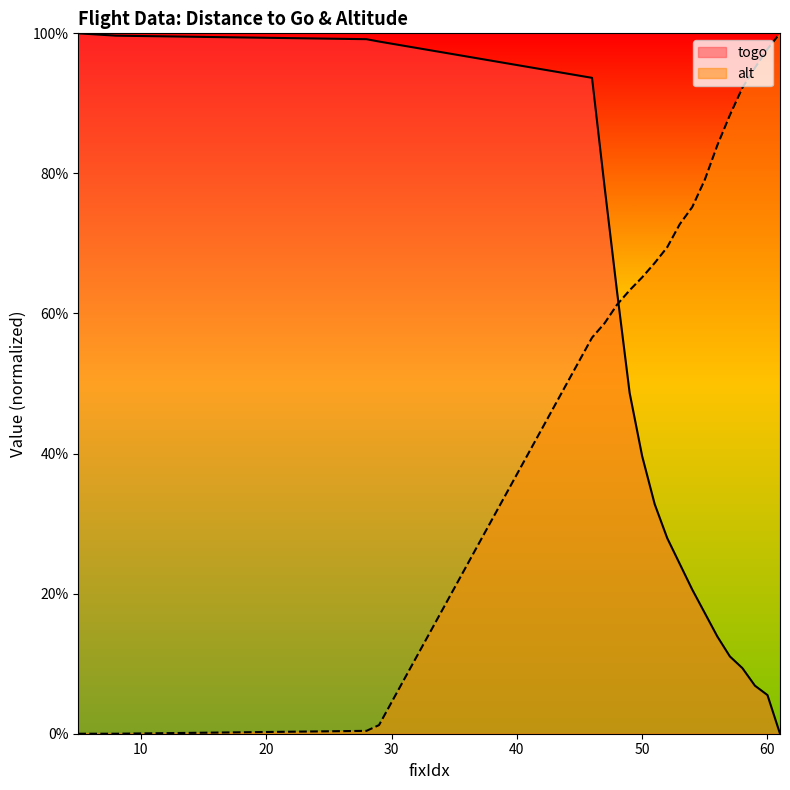

Reading left to right, extract all data points from this chart.

togo: 5=1.0	8=1.0	28=1.0	29=1.0	46=0.9	47=0.8	48=0.6	49=0.5	50=0.4	51=0.3	52=0.3	53=0.2	54=0.2	55=0.2	56=0.1	57=0.1	58=0.1	59=0.1	60=0.1	61=0.0
alt: 5=0.0	8=0.0	28=0.0	29=0.0	46=0.6	47=0.6	48=0.6	49=0.6	50=0.7	51=0.7	52=0.7	53=0.7	54=0.8	55=0.8	56=0.8	57=0.9	58=0.9	59=1.0	60=1.0	61=1.0